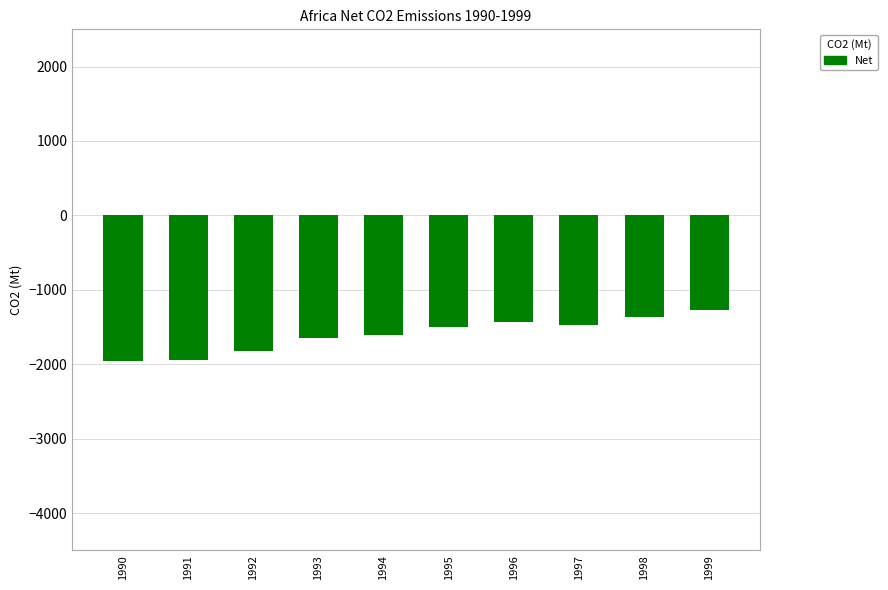

What is the difference between the maximum and minimum values?

685.7